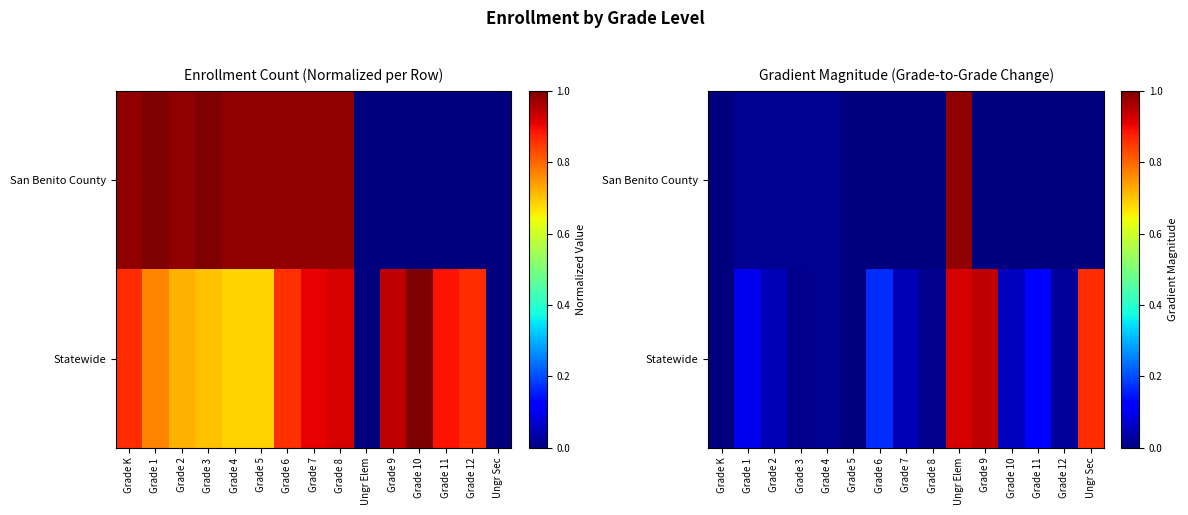

At Grade 6, list the series in order from largest to smallest.

Statewide, San Benito County